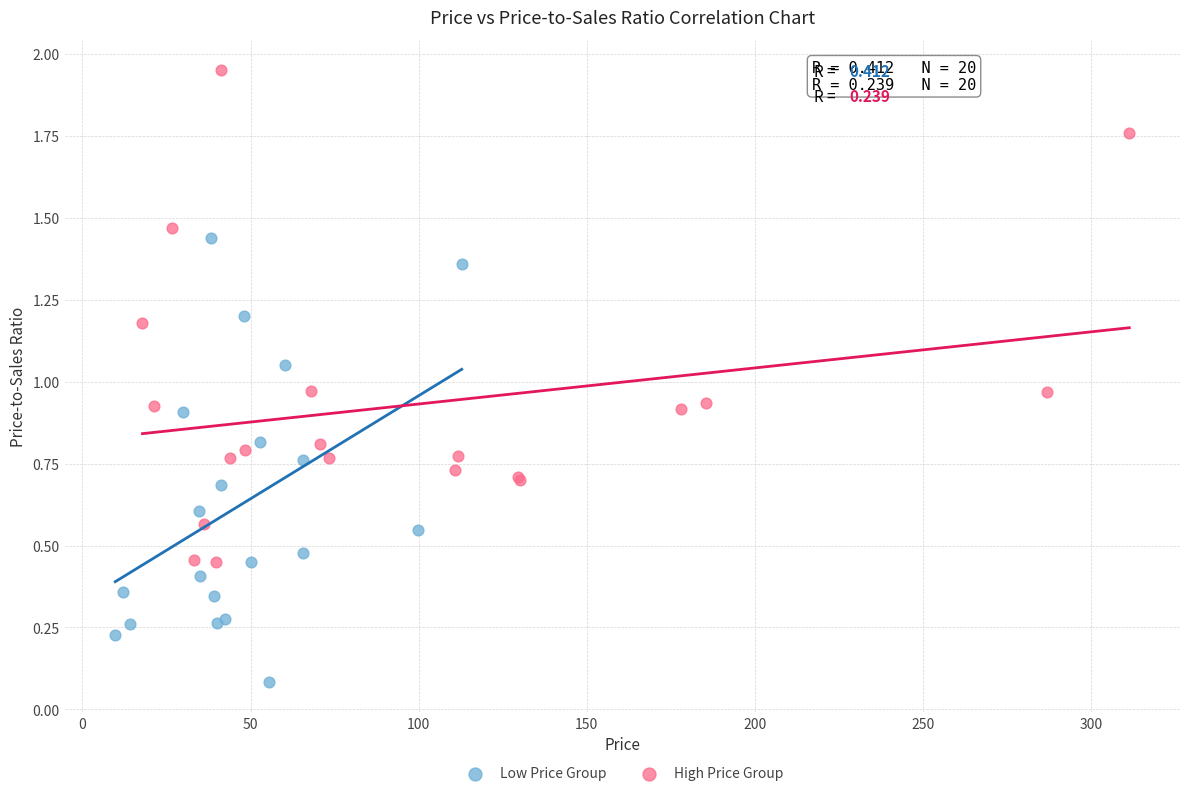

Which series reaches the minimum Y coordinate?

Low Price Group